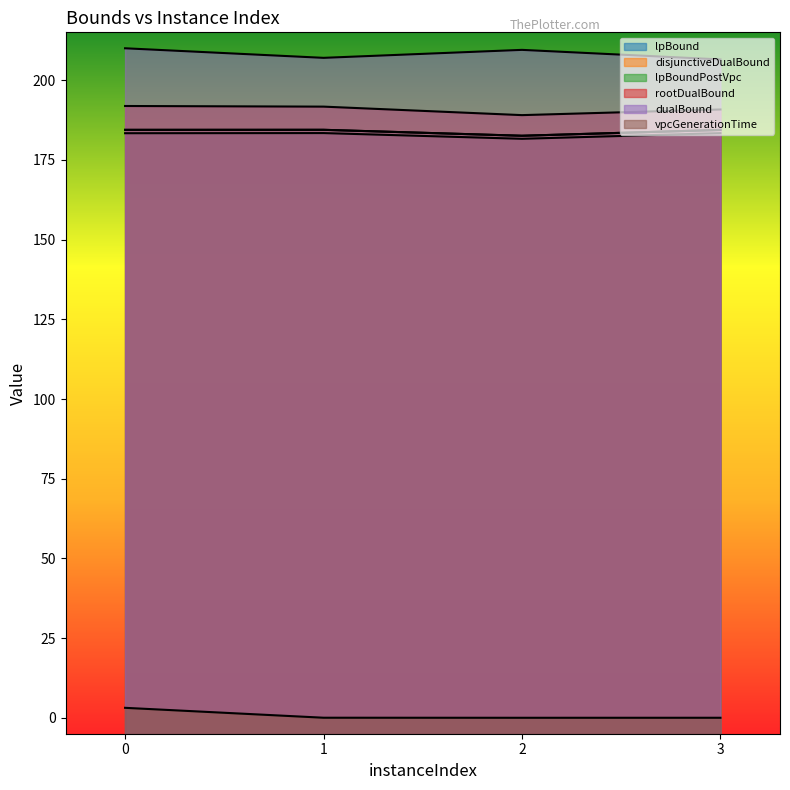

List the series in order of their peak value, lowest first.

vpcGenerationTime, lpBound, disjunctiveDualBound, lpBoundPostVpc, rootDualBound, dualBound